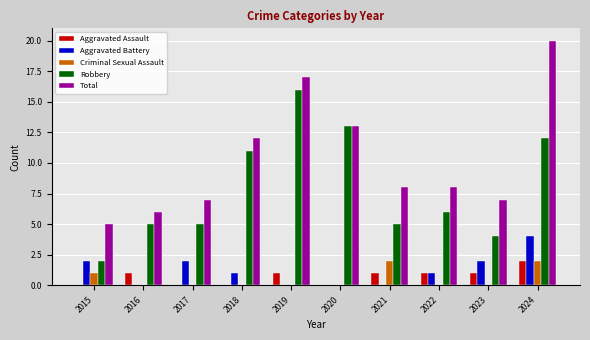

What is the average value of the Robbery series?

8